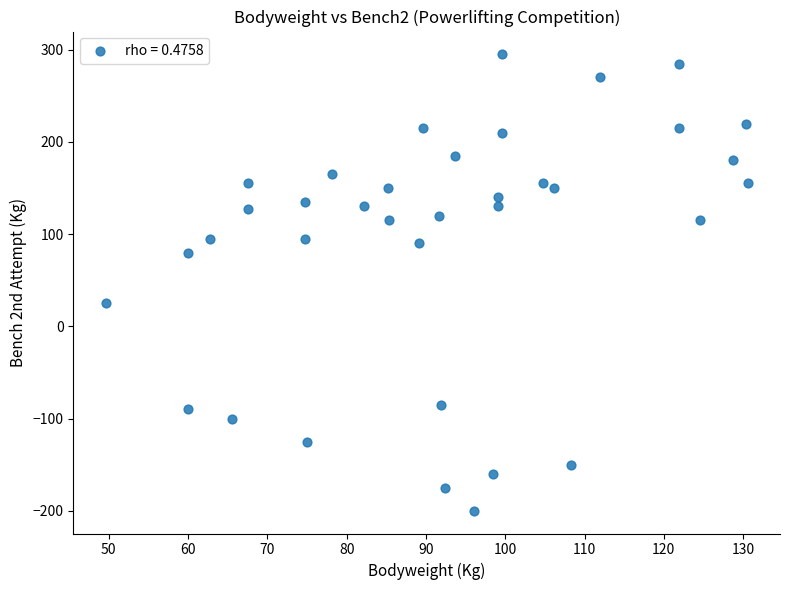

What Y value in the scatter plot is closest to 47?

25.0